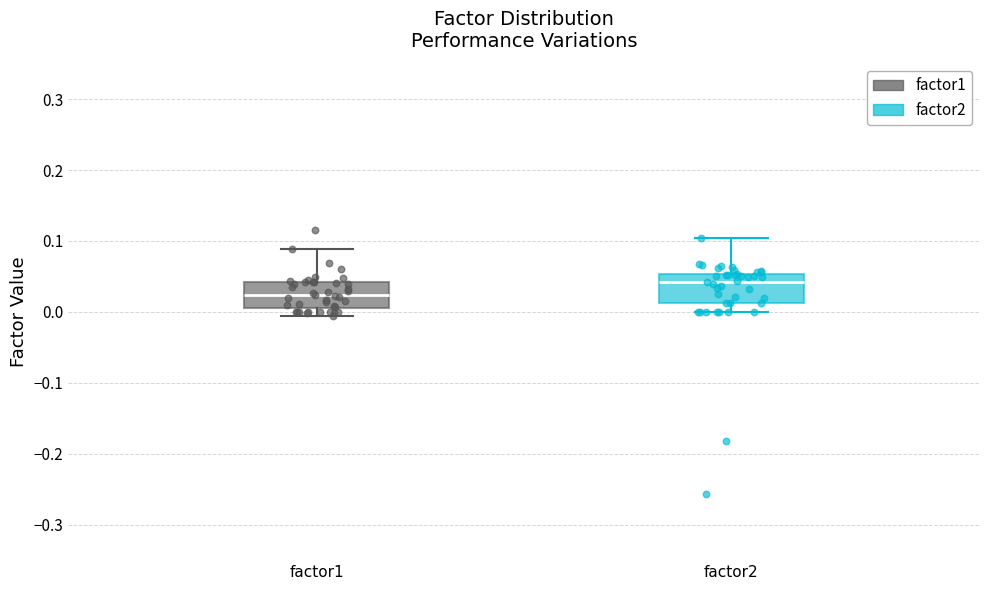

Where is the lower edge of the box for factor1 on the y-axis? The values are not printed on the chart, so give them approximately, as read against the axis.

0.01